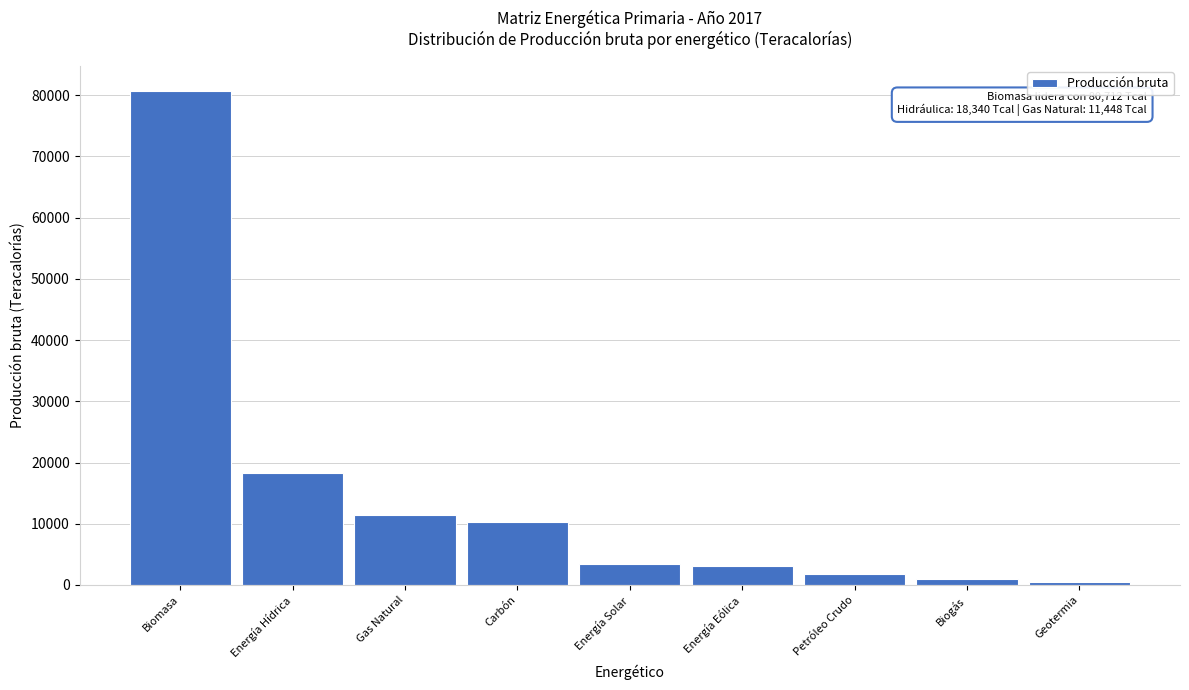

Which has a higher value, Petróleo Crudo or Biomasa?

Biomasa